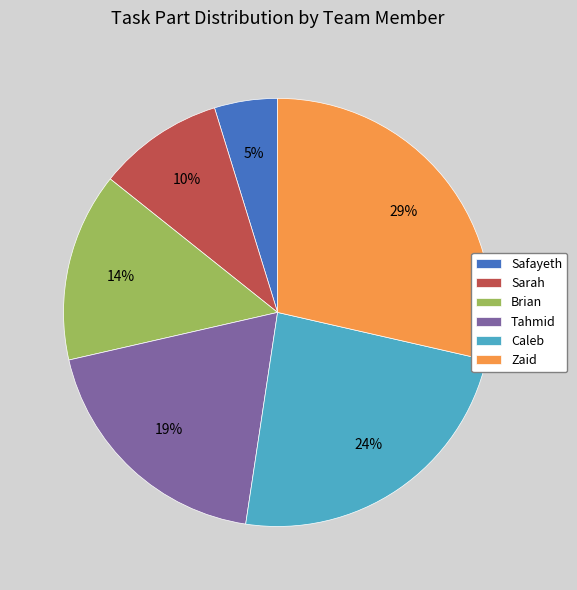

How many segments does this pie chart have?

6